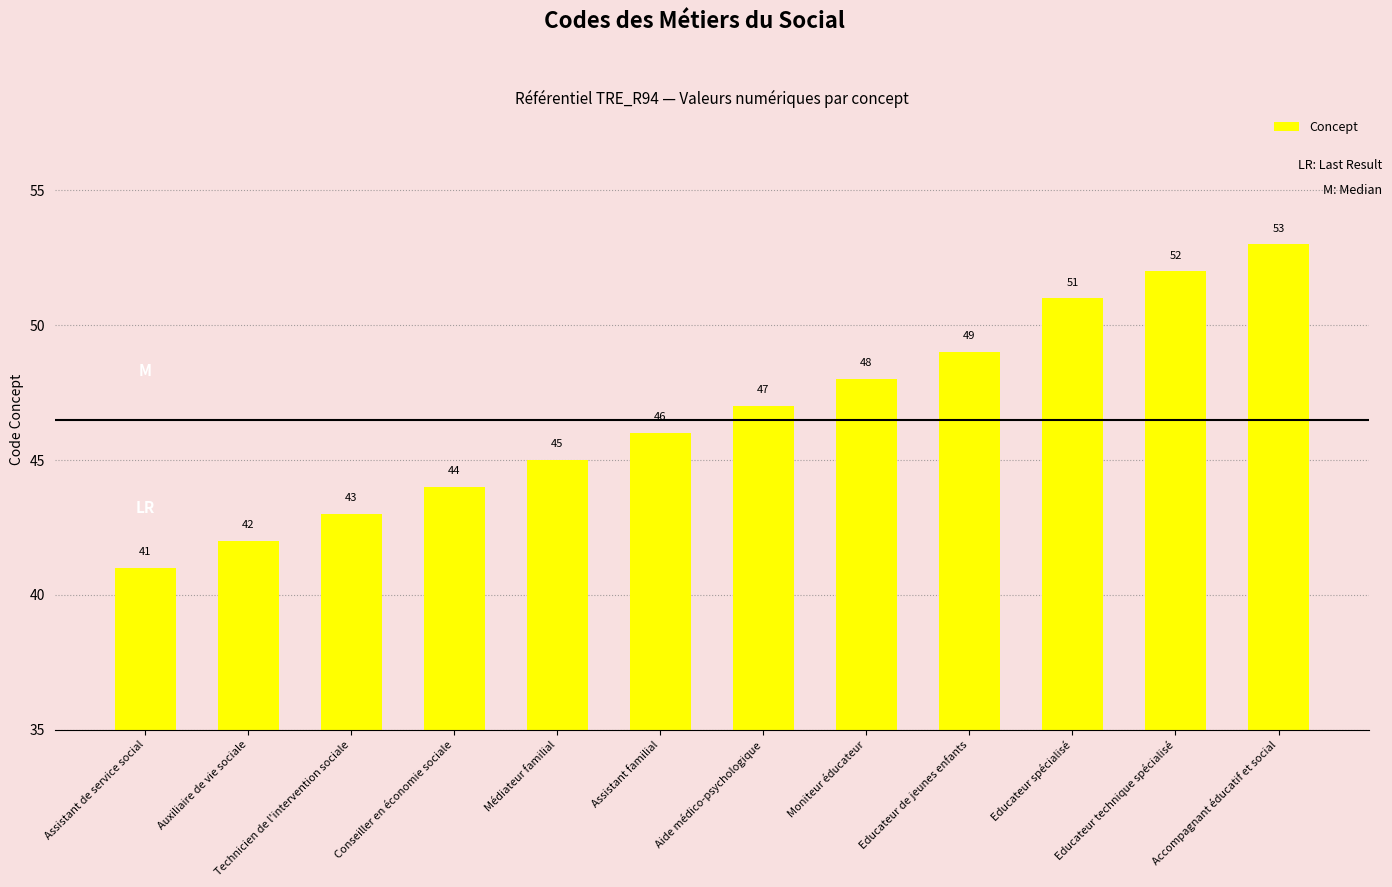

What is the smallest value displayed?

41